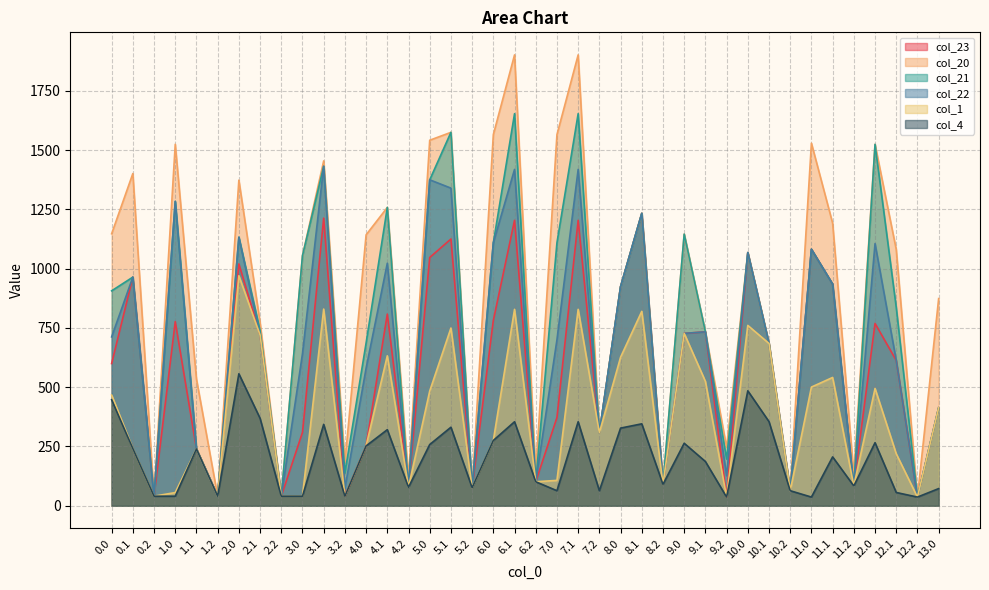

Where is col_20 nearest to the value 968?

8.0